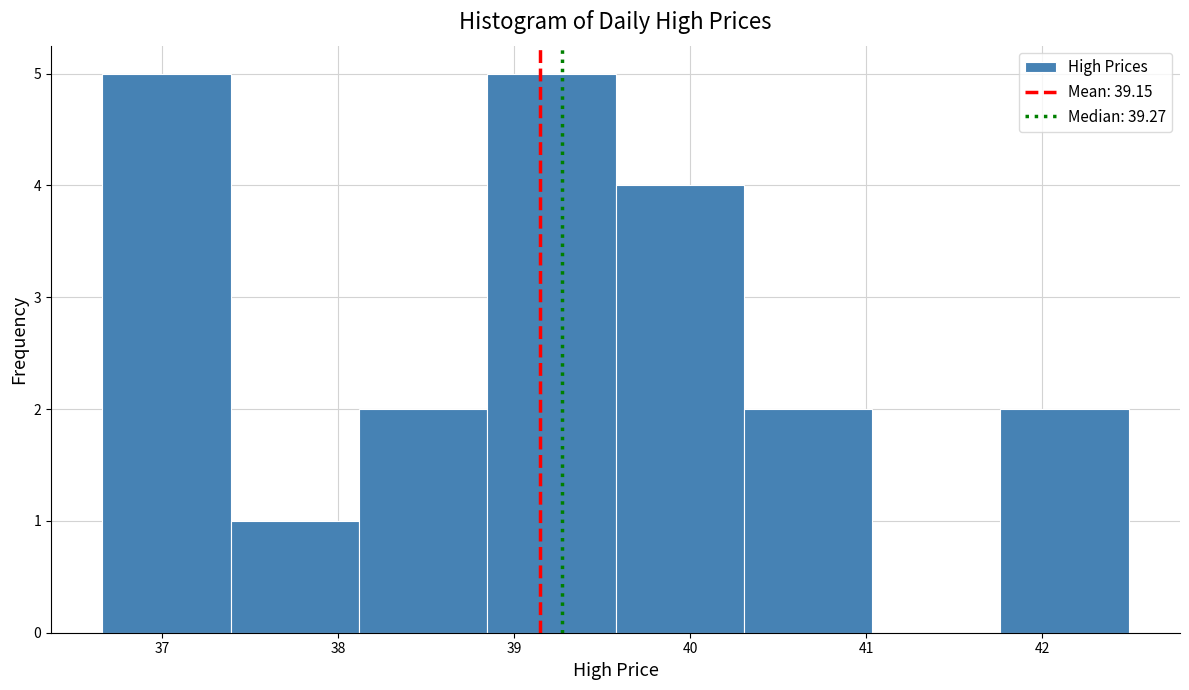

What is the height of the bar covering 36.7 to 37.4 on the x-axis? Neither the bar edges nor the heights are printed on the chart, so give them approximately, as read against the axes.

5